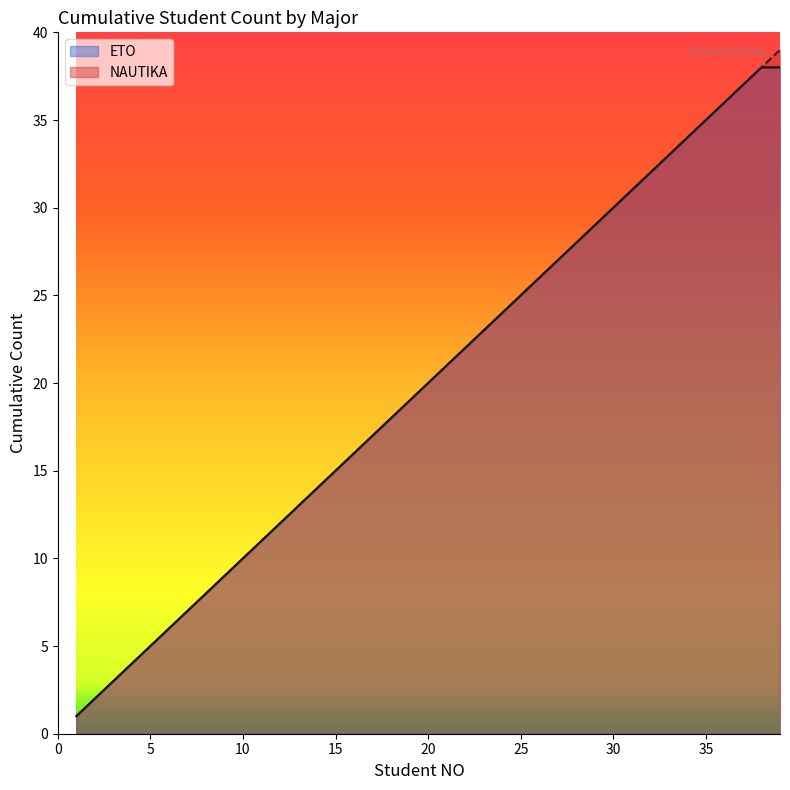

The NAUTIKA series shows 5 at 5. True or false?

True